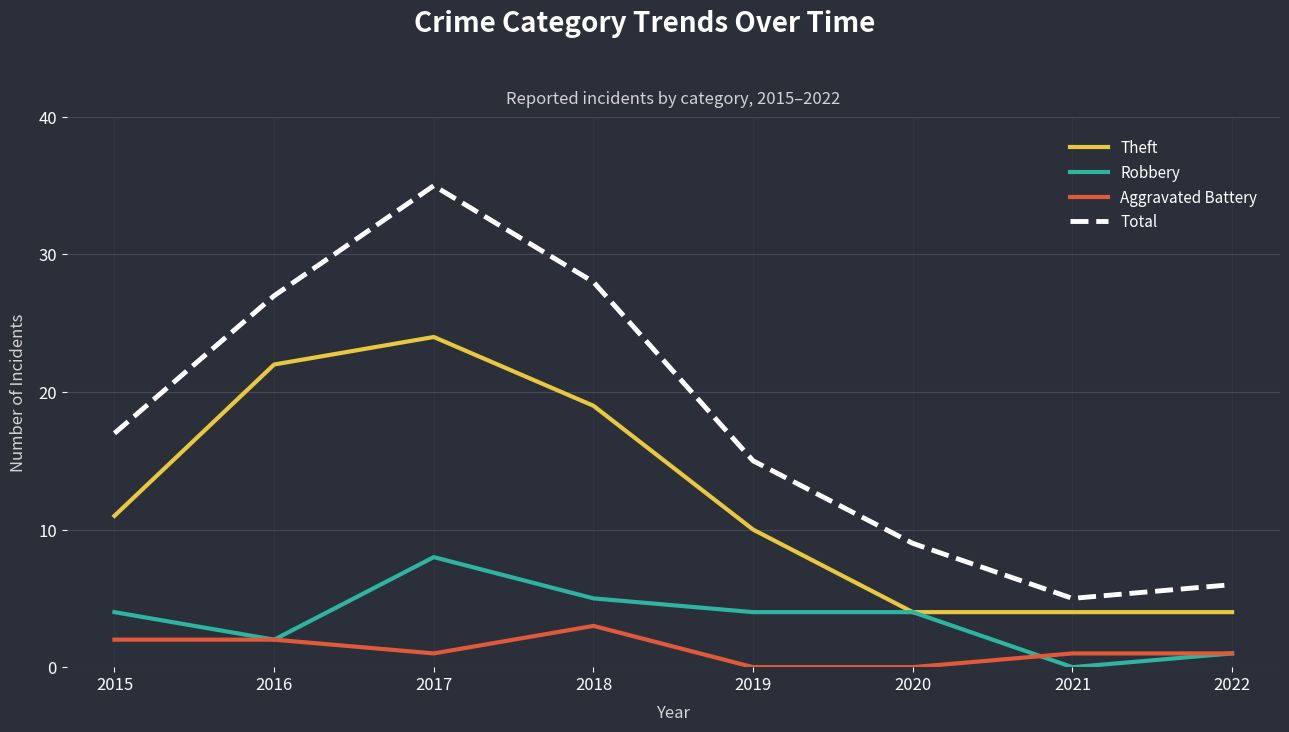

Does the chart display data point markers on the line(s)?

No